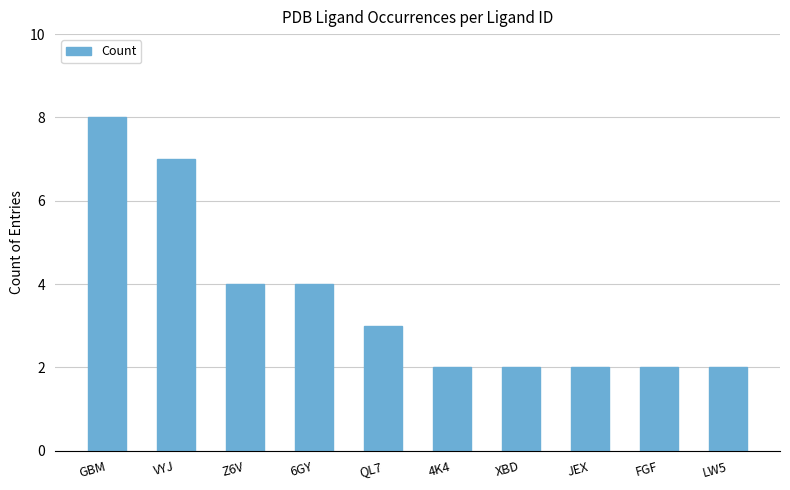

At which category does the chart reach its peak across all series?

GBM